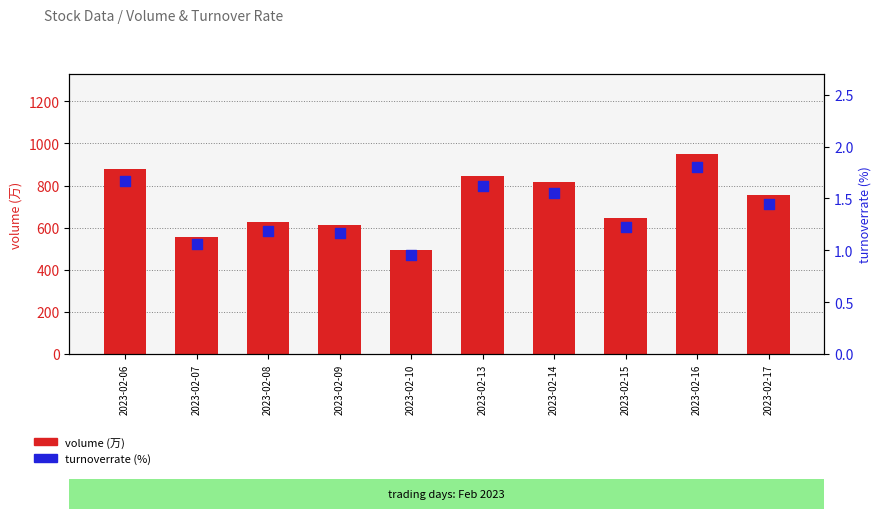

Which series contains the lowest Y value?

turnoverrate (%)